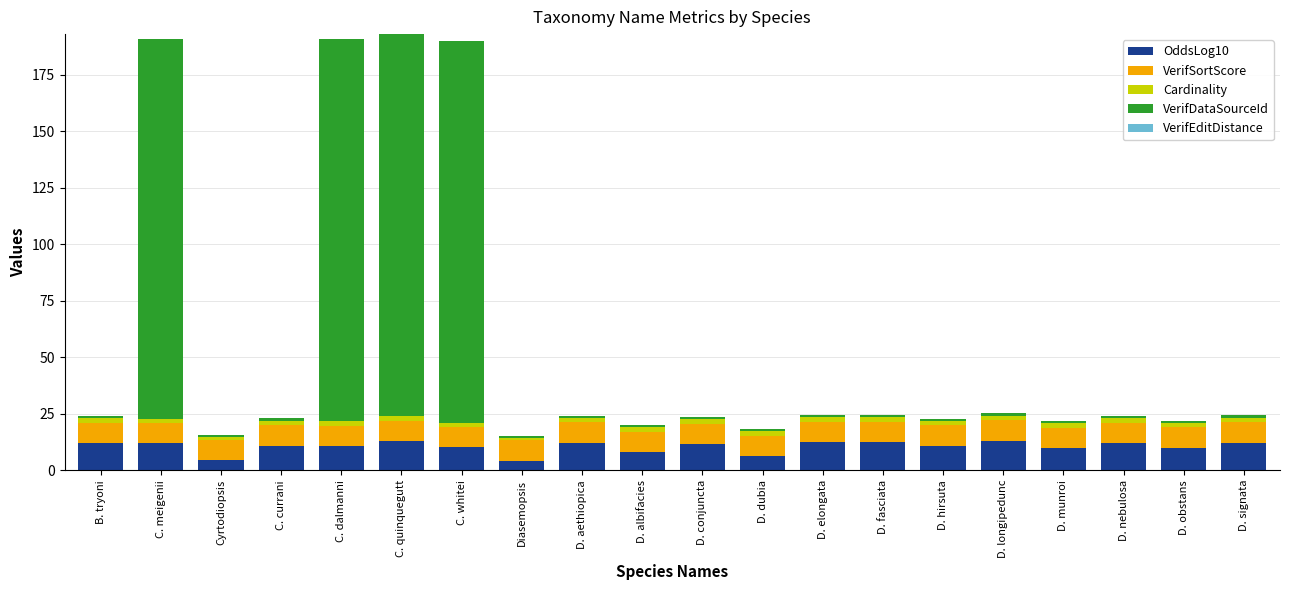

What is the difference between the second highest and second lowest values in the OddsLog10 series?

8.5